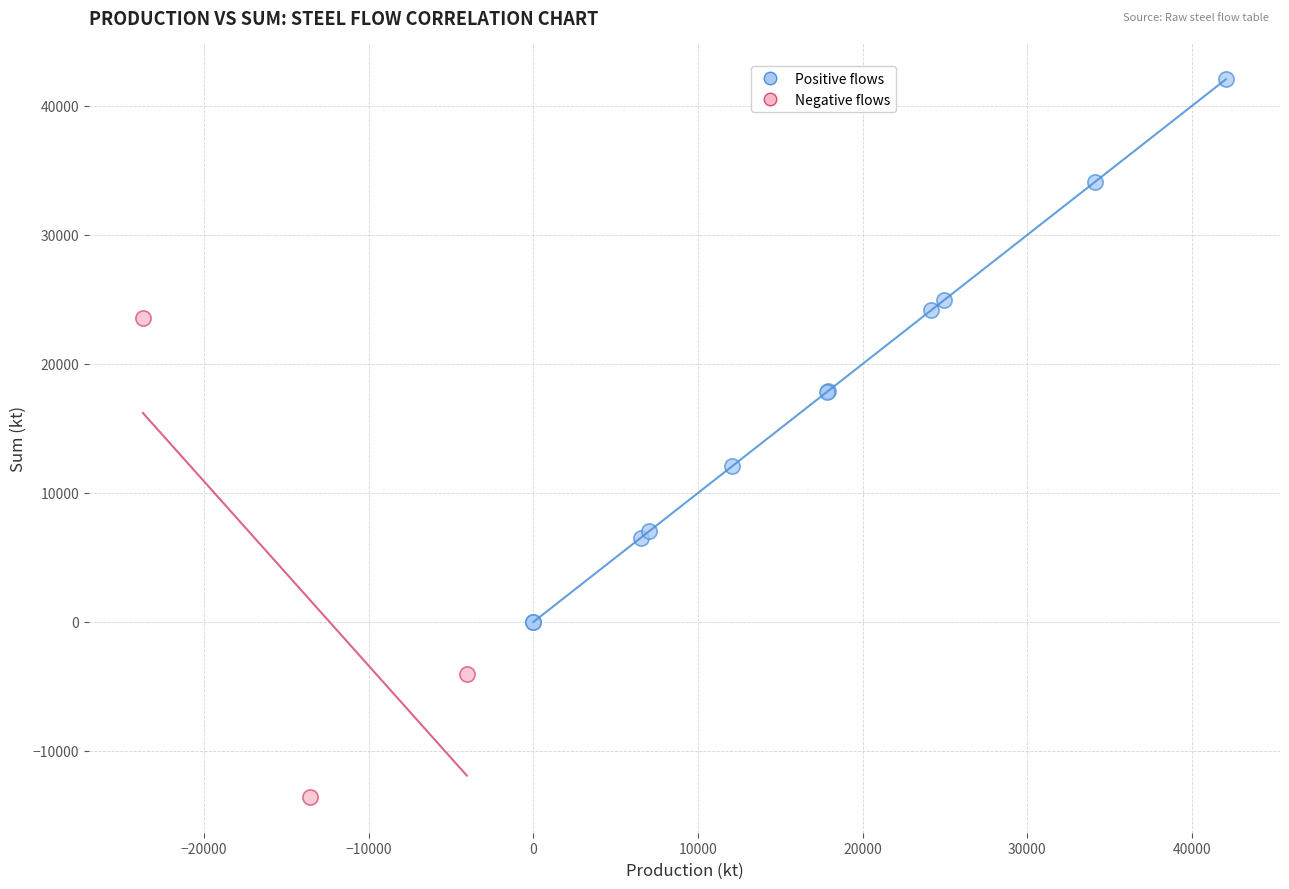

What are all the series names shown in the legend?

Positive flows, Negative flows